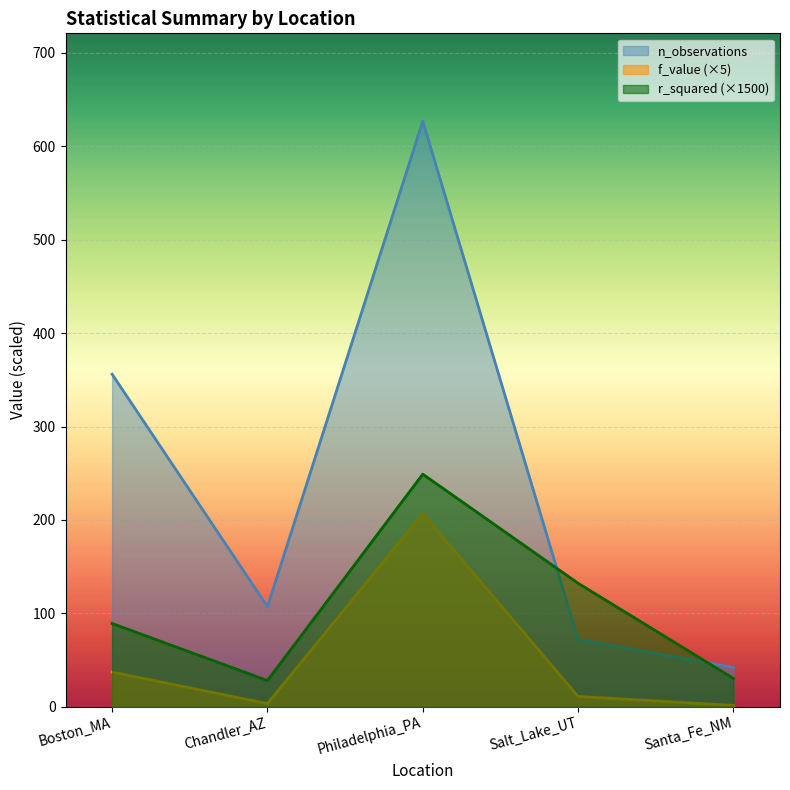

Which has a higher value, Santa_Fe_NM or Philadelphia_PA?

Philadelphia_PA